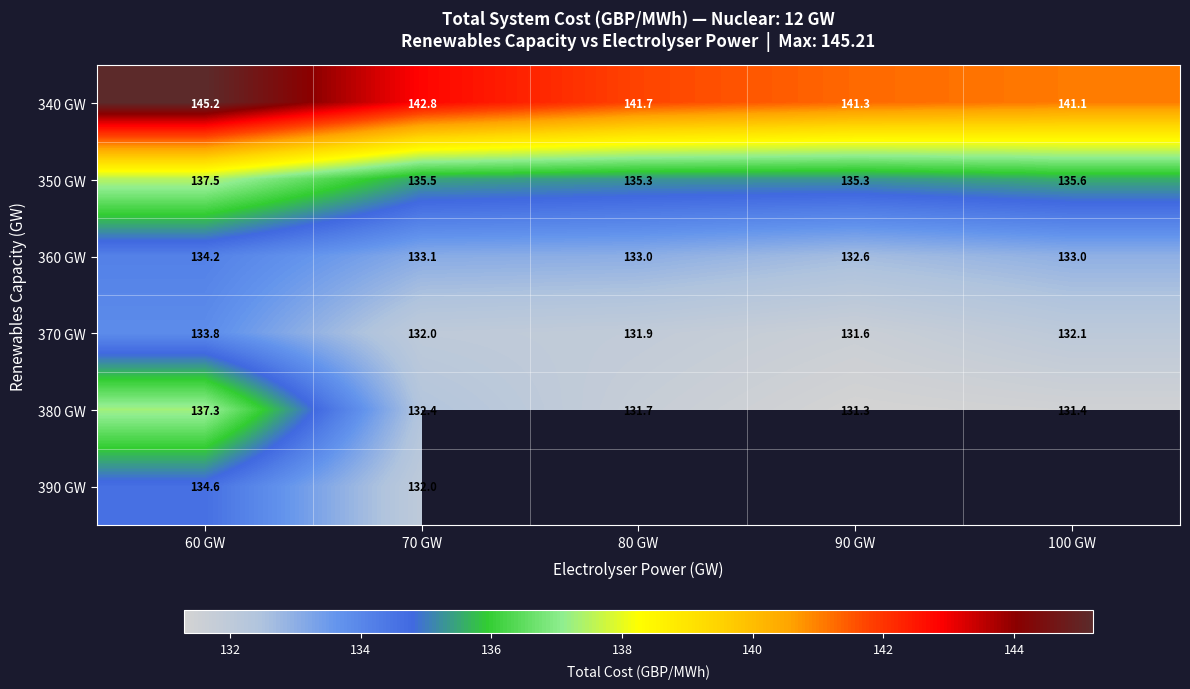

Count the number of categories in the chart.

5